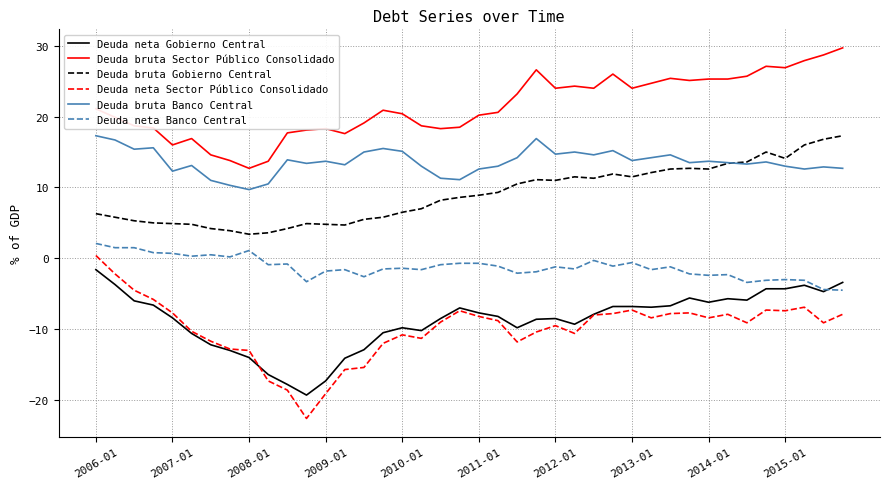

What is the average value of the Deuda bruta Banco Central series?

13.6